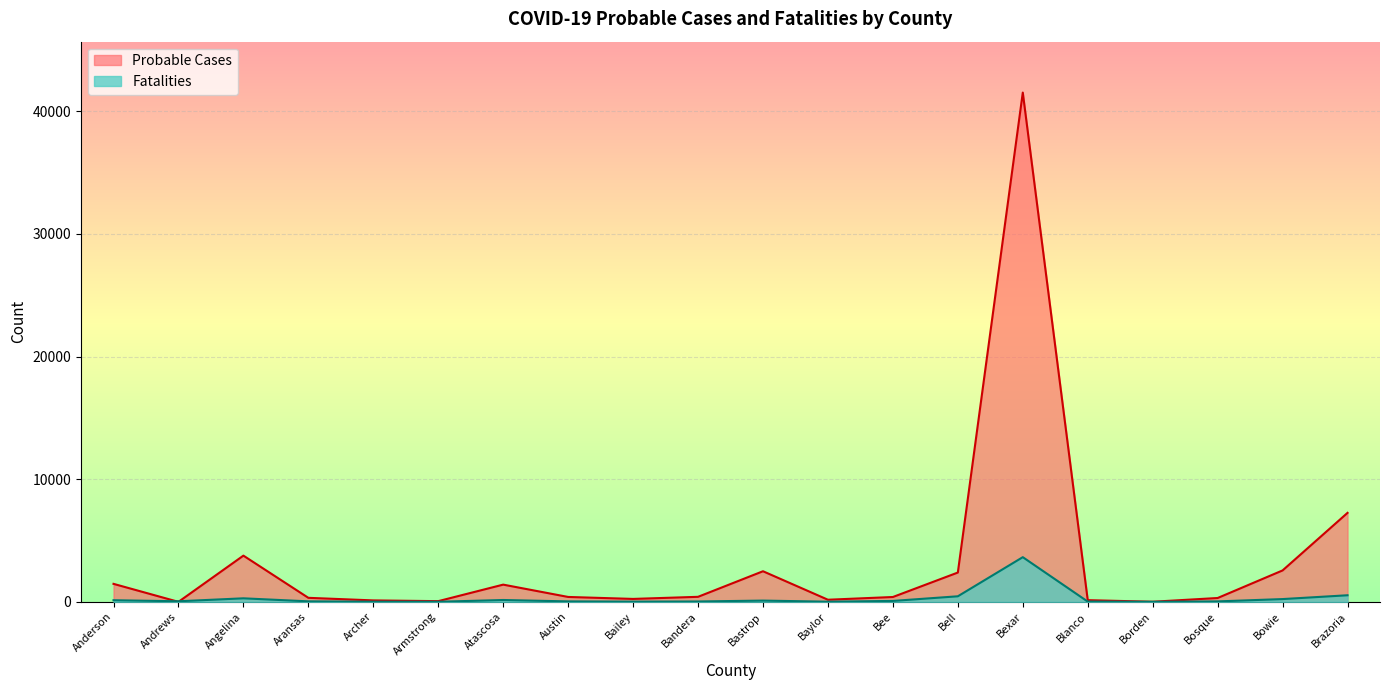

How many lines are shown in the chart?

2